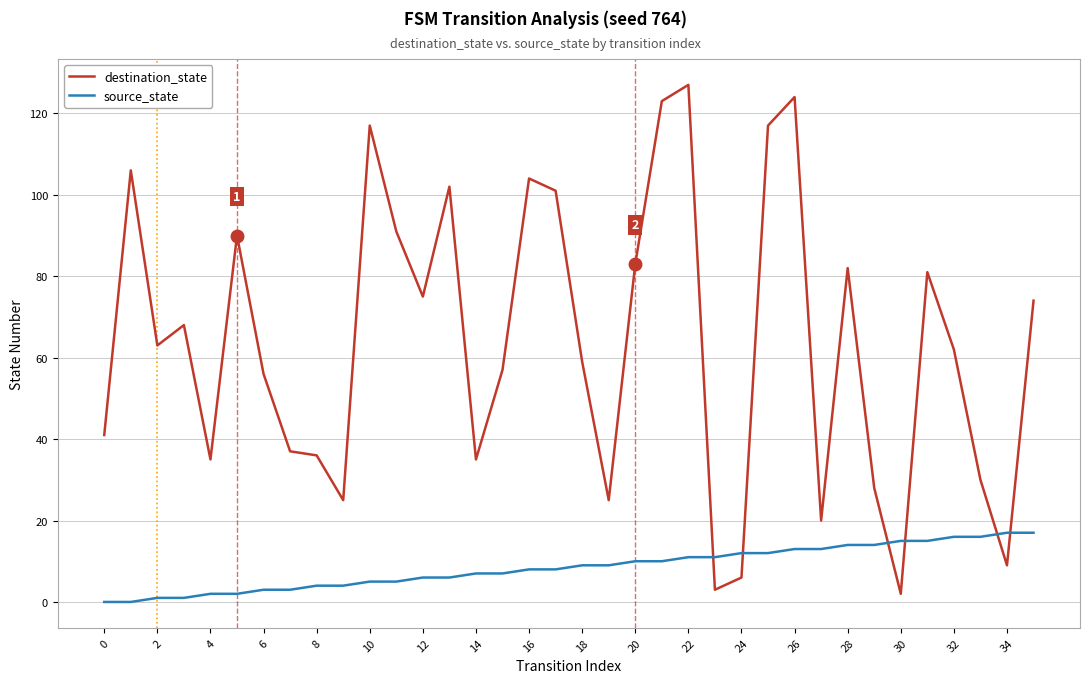

How many lines are shown in the chart?

2